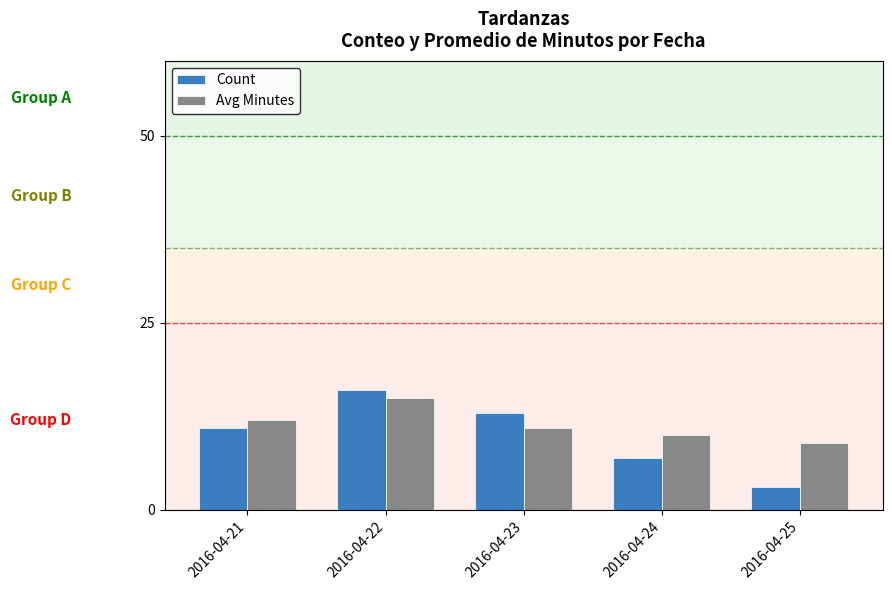

Count the Count values in the range 7 to 13.

3